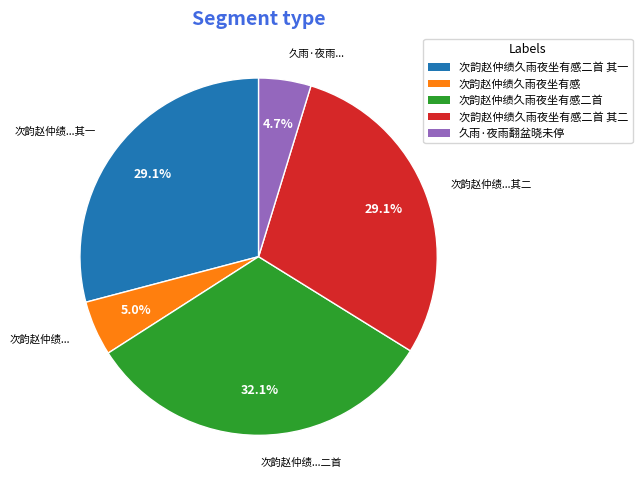

Is there any slice that represents more than half of the pie?

No